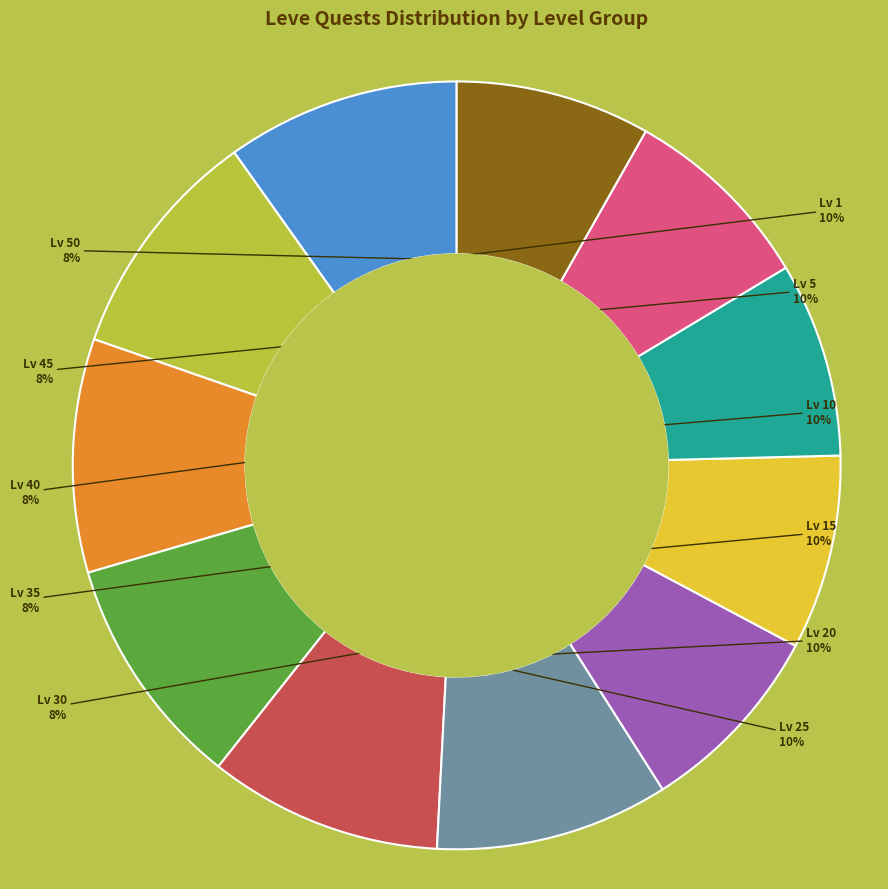

To the nearest percent, what portion does Lv 20 represent?

10%